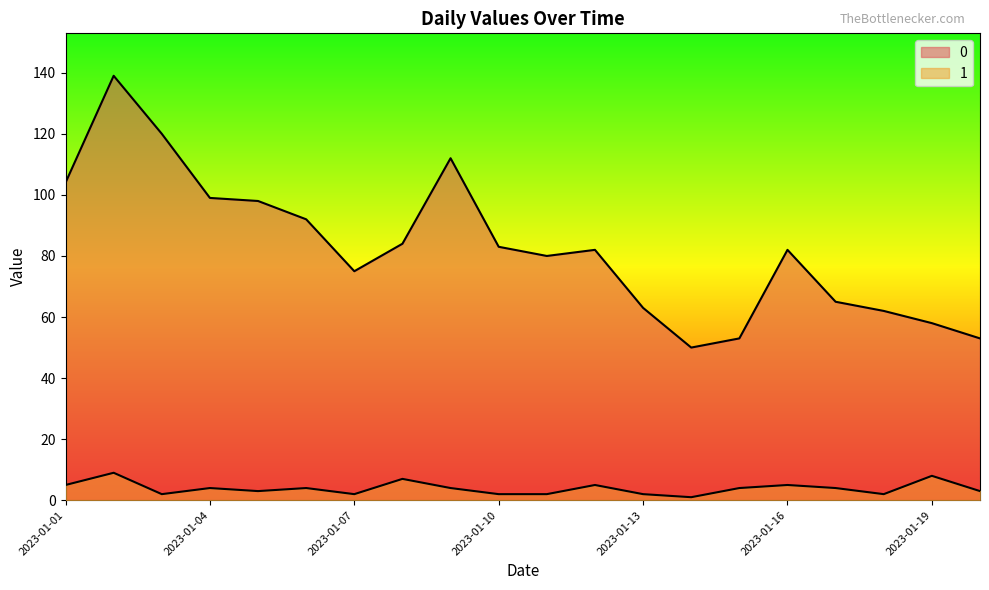

Which has a higher value, 2023-01-15 or 2023-01-18?

2023-01-18